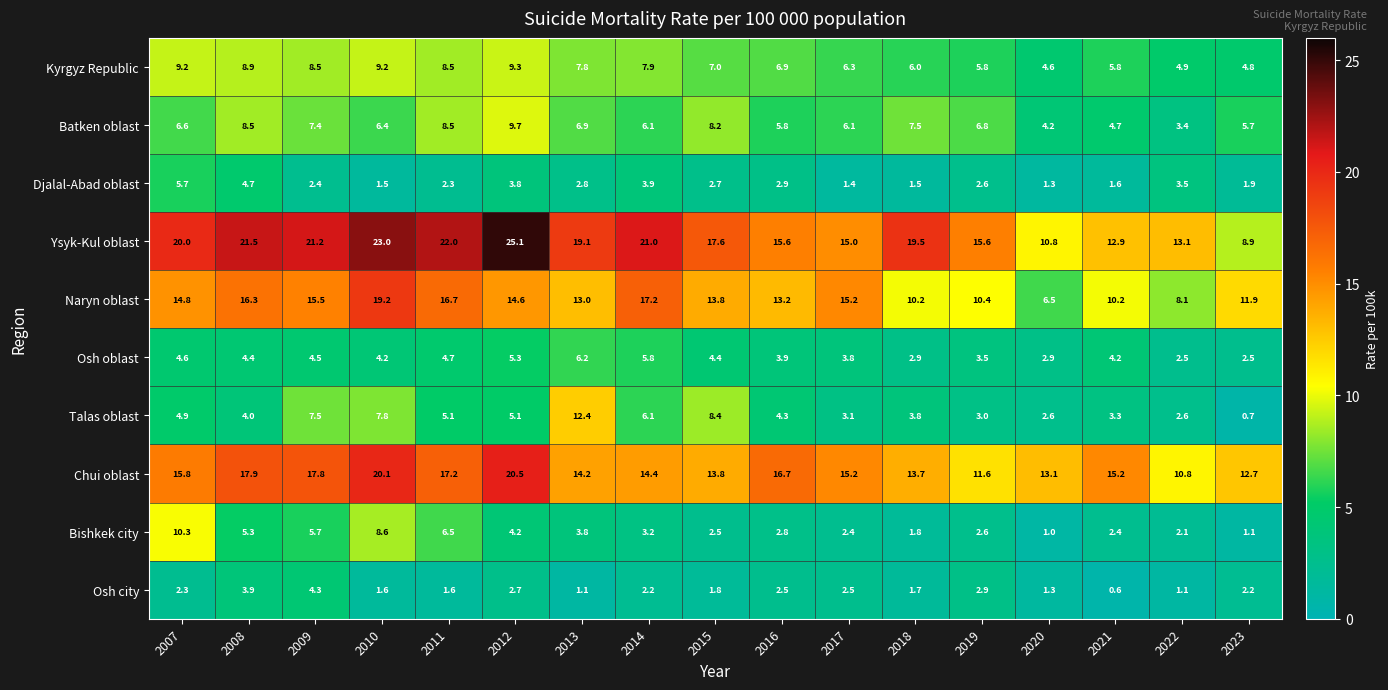

What is the difference between the second highest and minimum values in the Djalal-Abad oblast series?

3.4